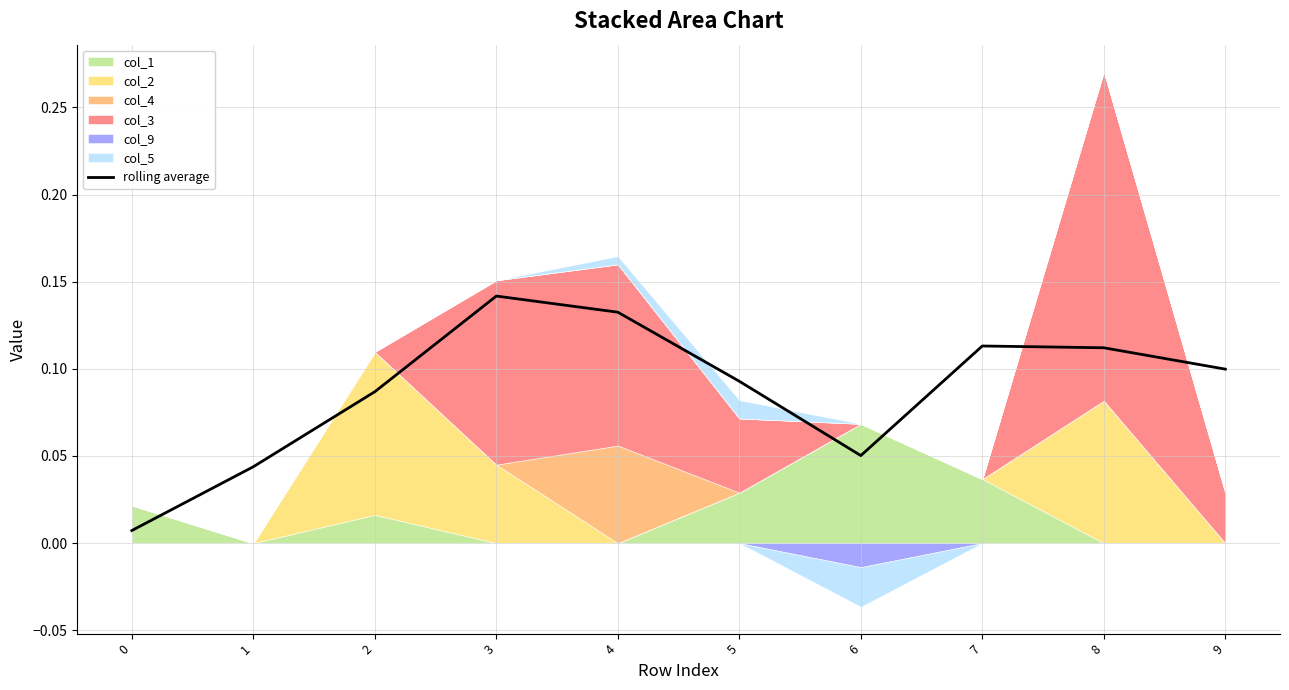

What is the average value?

0.1